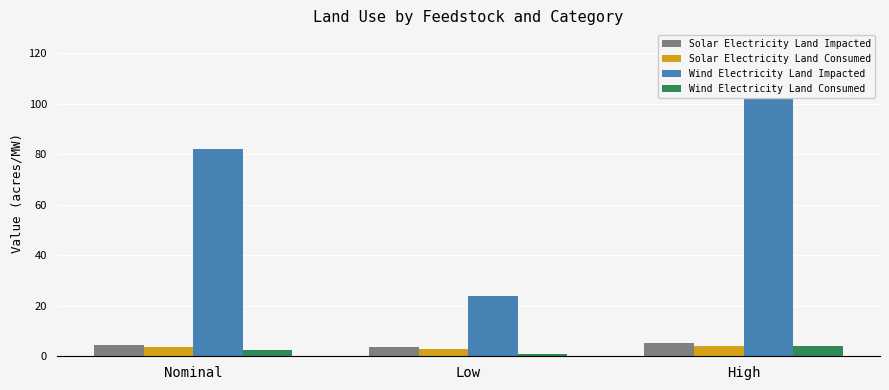

How many data points does each series have?

3